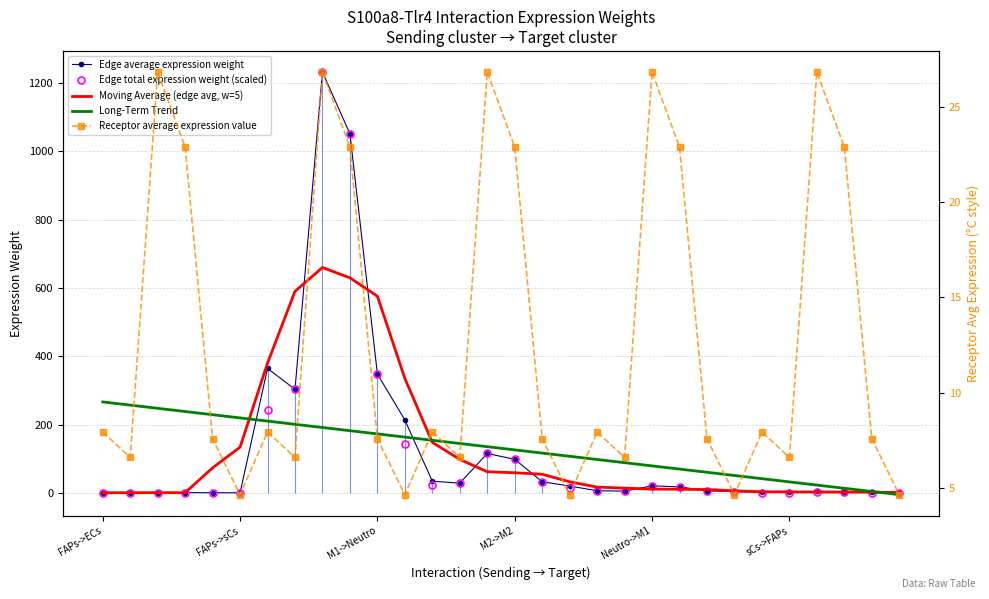

True or false: Receptor average expression value and Edge total expression weight (scaled) cross at least once.

True